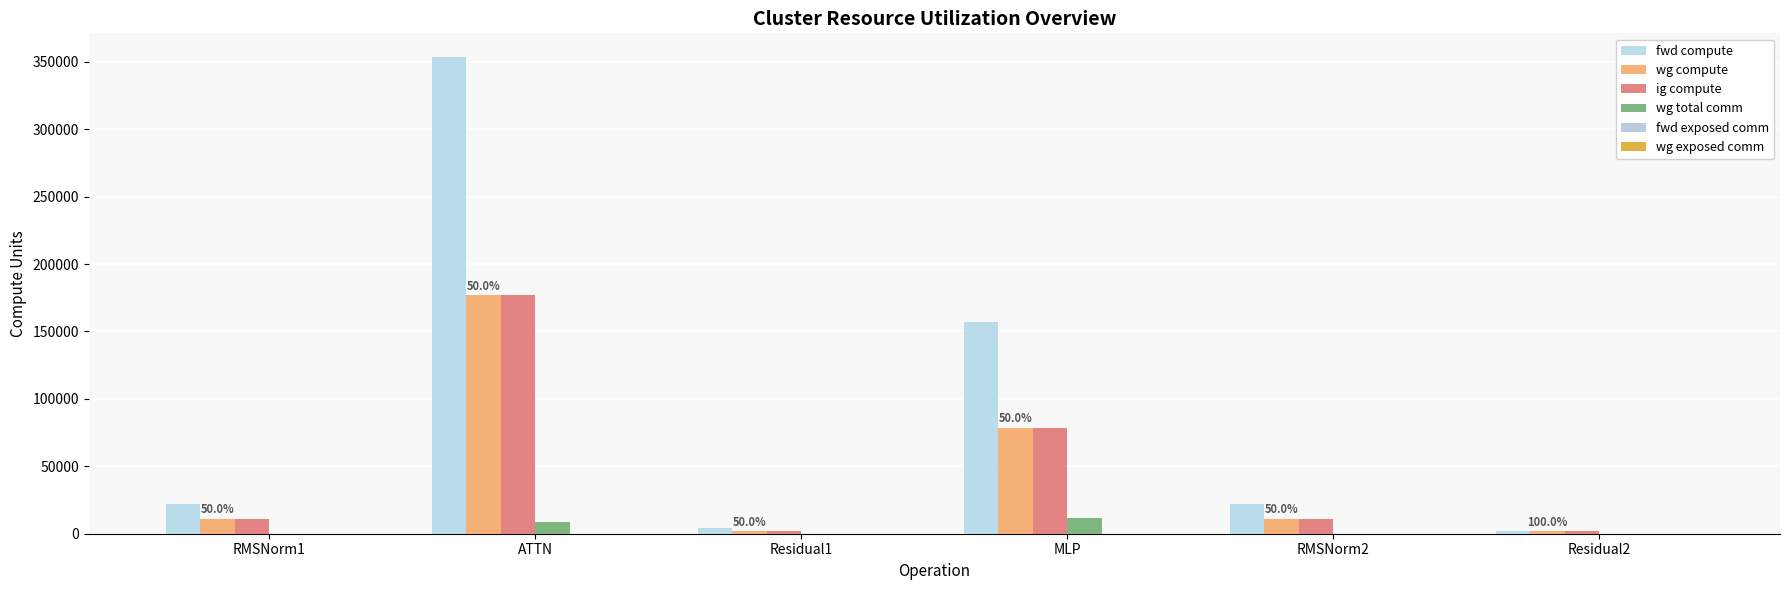

How many series are shown in this chart?

4